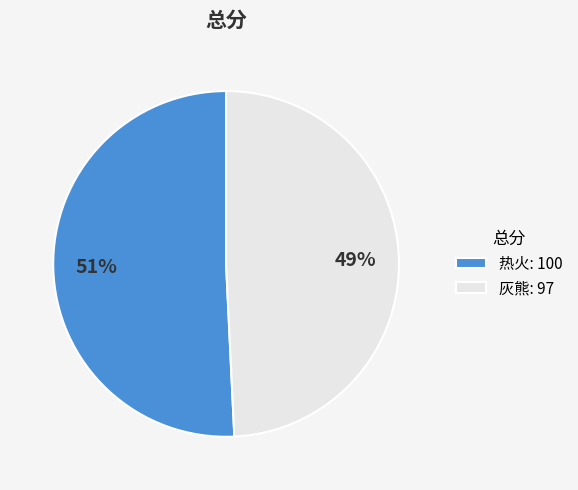

Rank the categories by value from highest to lowest.

热火, 灰熊